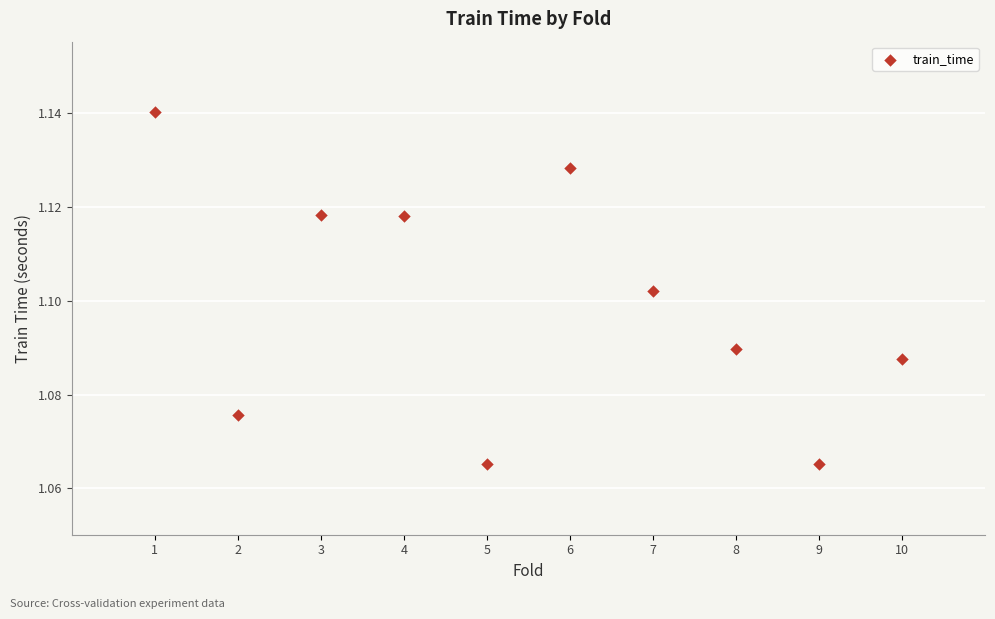

What is the average X value?

5.5